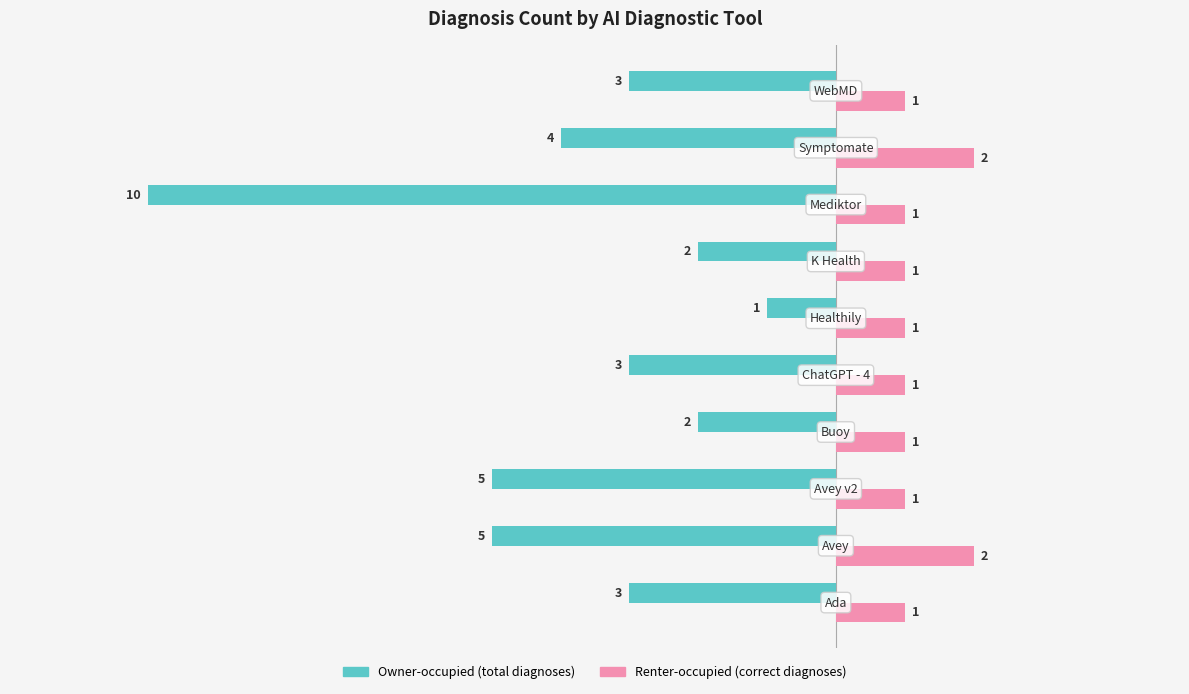

What is the smallest value displayed?

-10